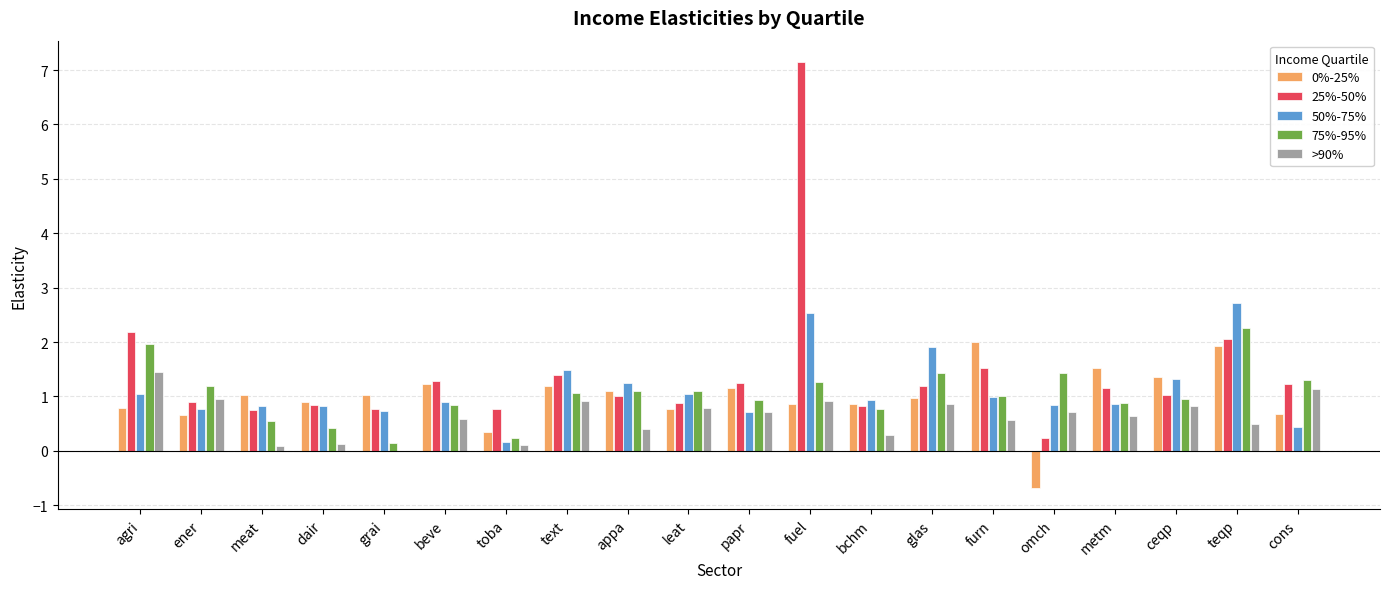

What is the approximate value of 75%-95% at ceqp?

0.9